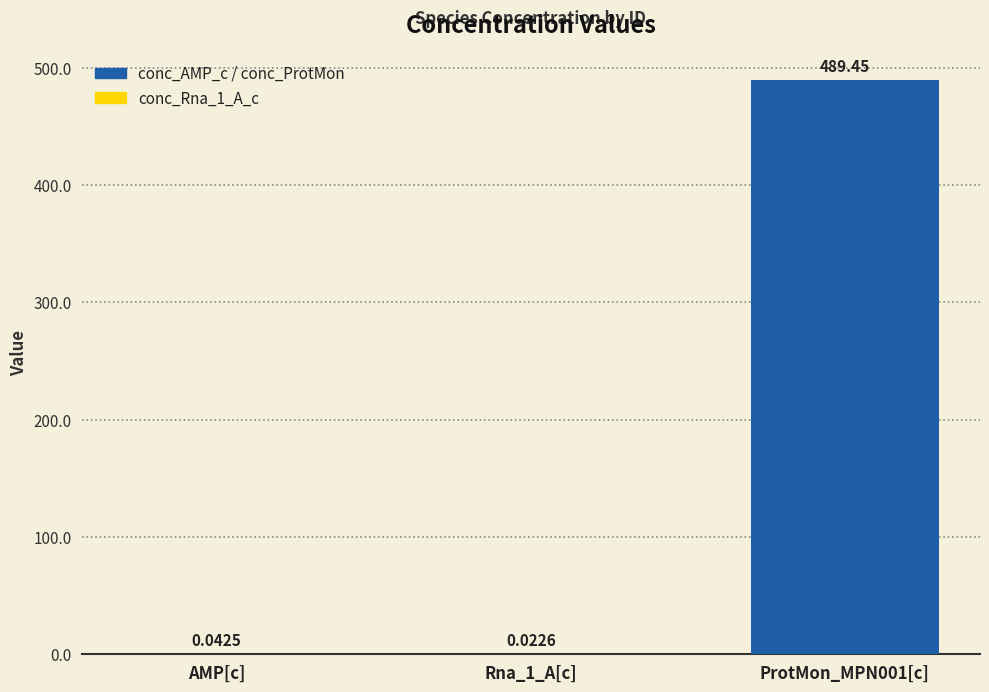

At which category does the chart reach its peak across all series?

ProtMon_MPN001[c]